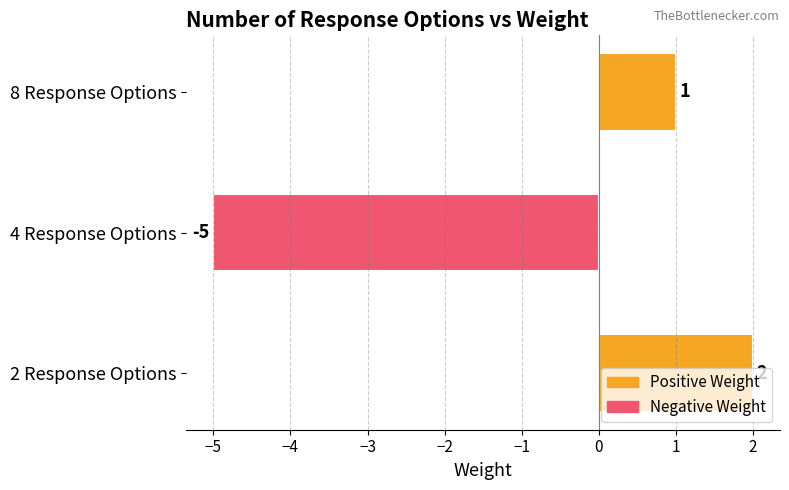

What is the minimum value shown in the chart?

-5